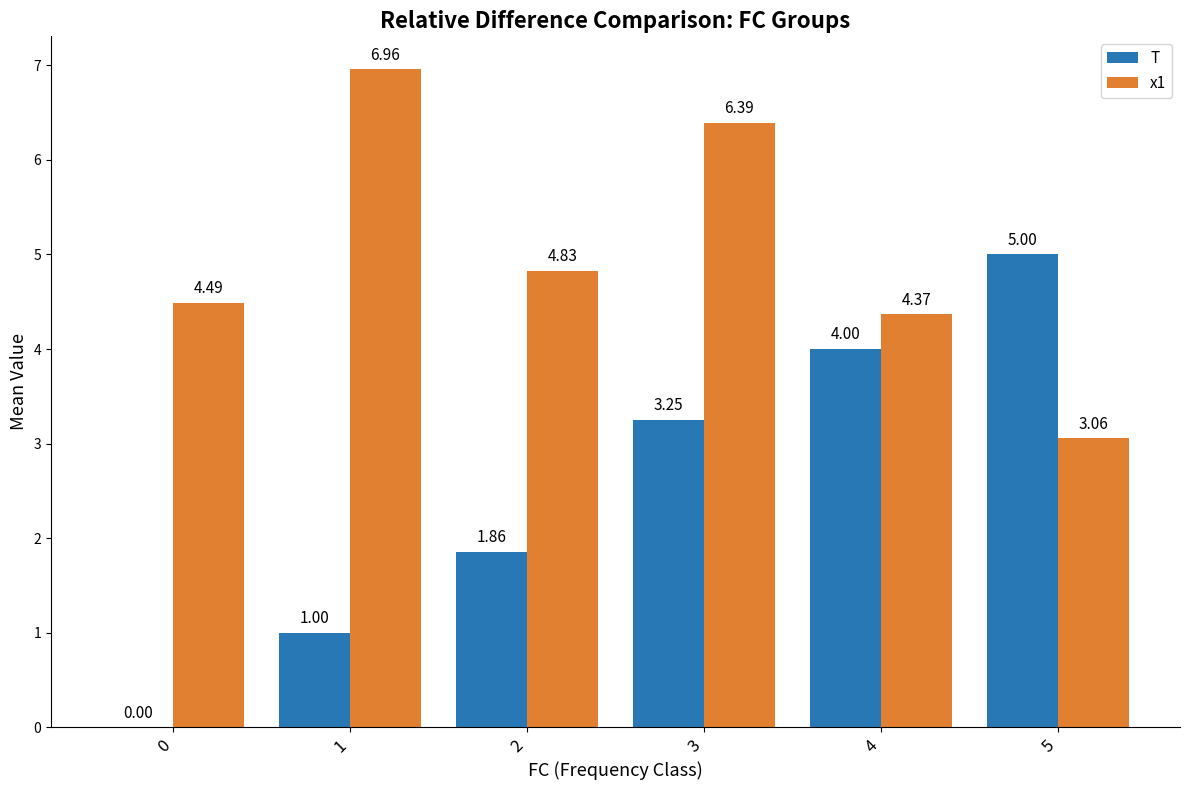

At which category is the sum across all series the highest?

3